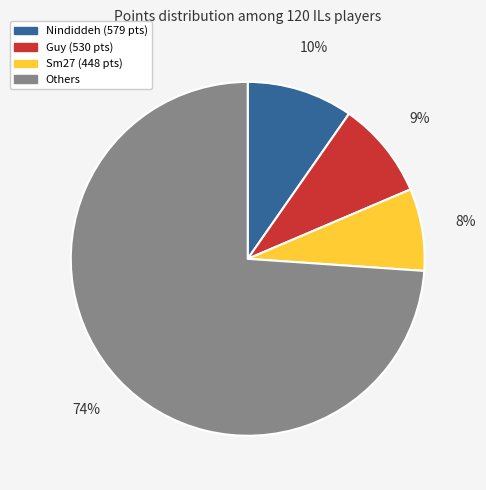

To the nearest percent, what is the average slice percentage?

25%